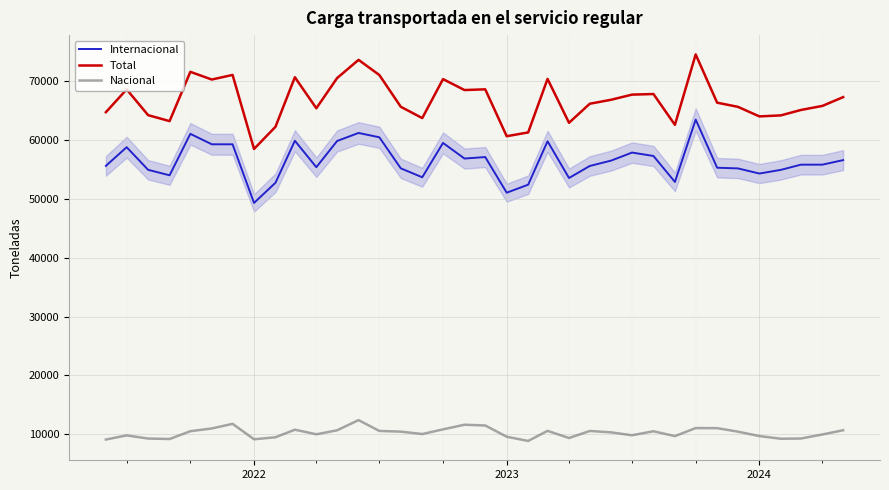

True or false: Internacional and Total cross at least once.

False